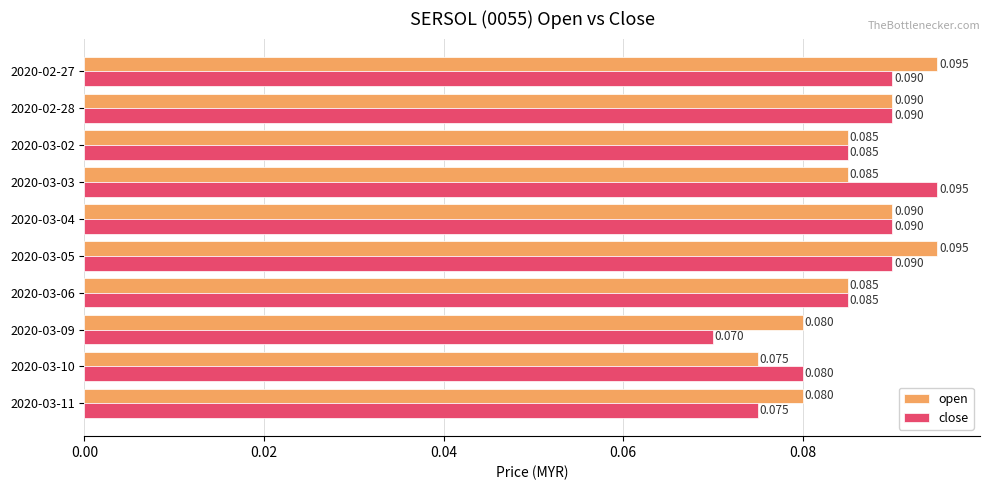

List the series in order of their overall mean, highest first.

open, close